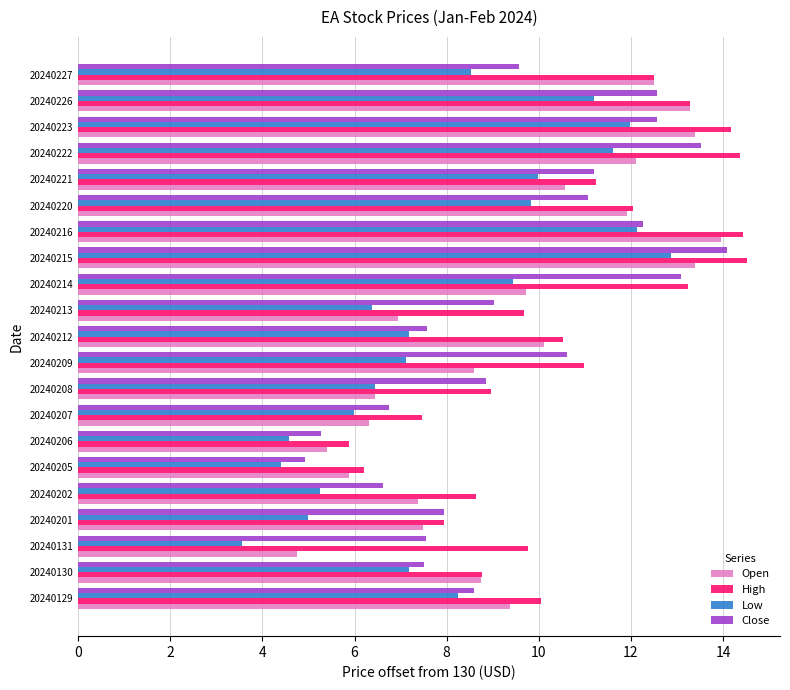

Which category has the highest value in the Open series?

20240216